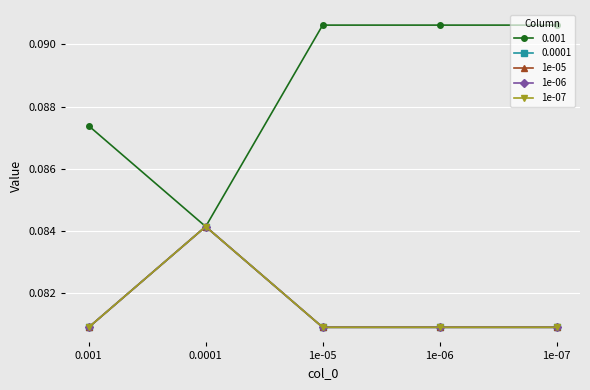

Where is 1e-06 nearest to the value 0?

0.001